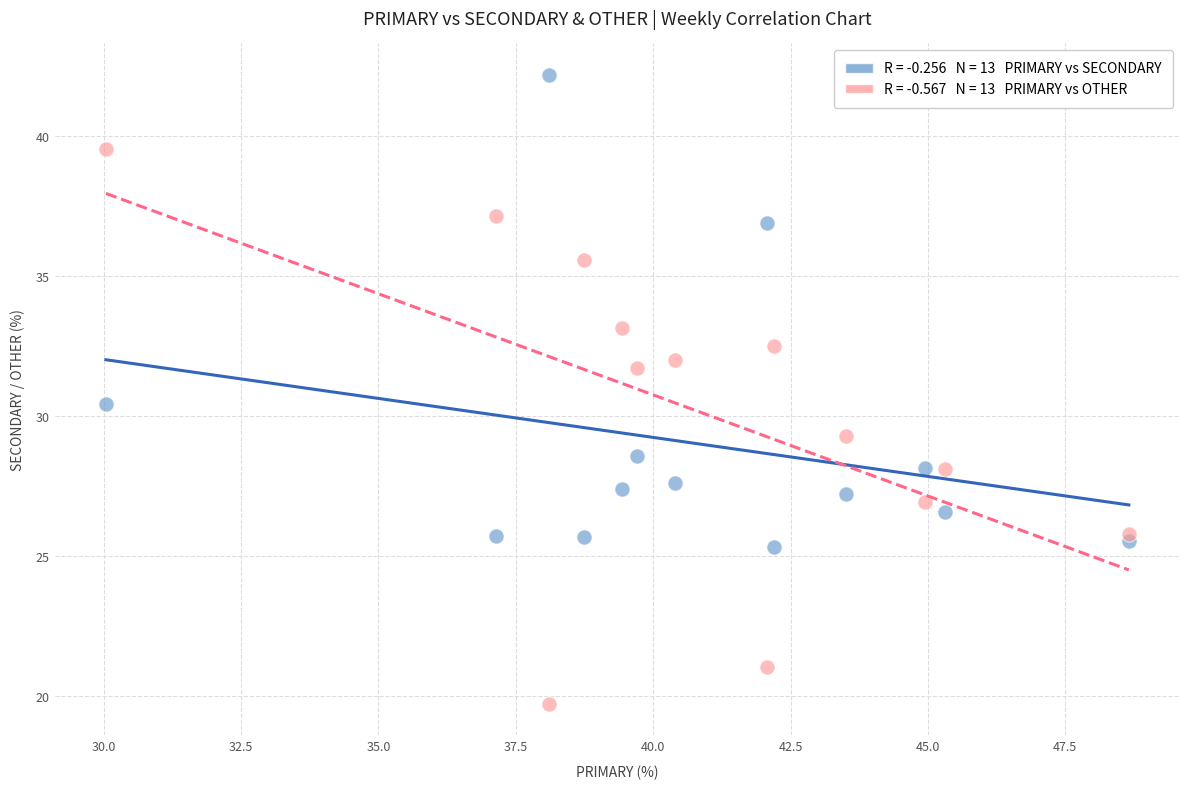

Across all data points, what is the range of X values (max minus min)?

18.6